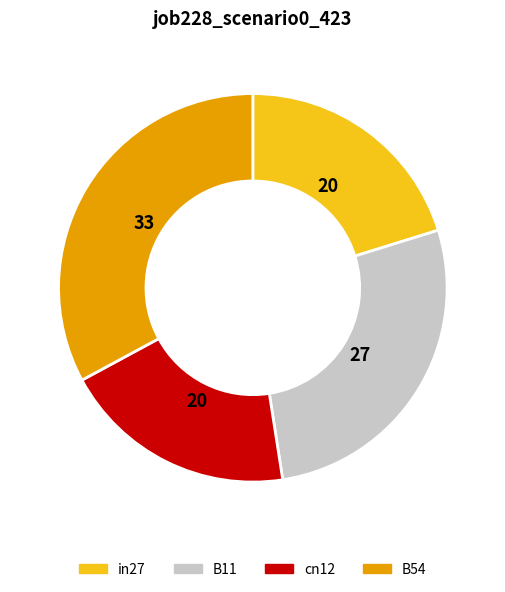

Is there a majority slice in this chart?

No